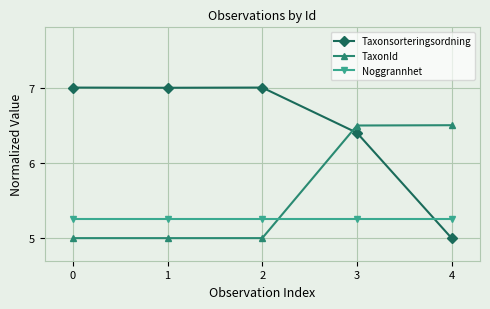

Read the TaxonId value at 3.

6.5